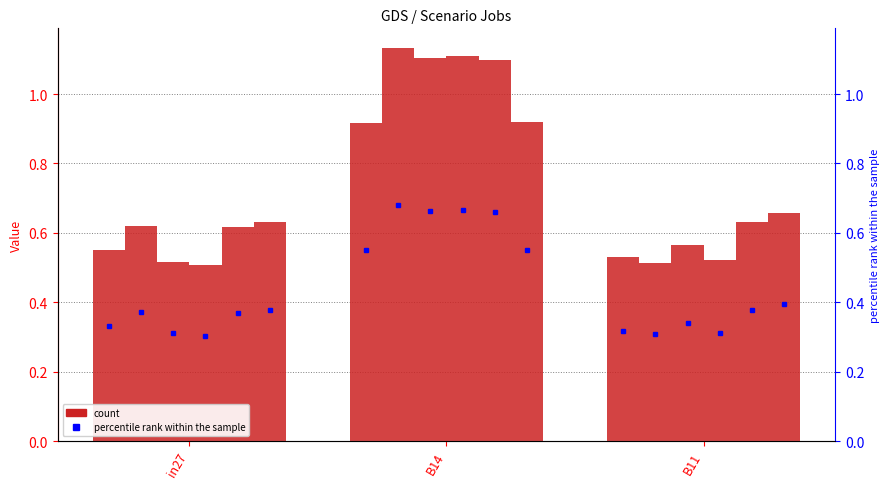

Rank the series at in27 from lowest to highest value.

job391_scenario2_748, job388_scenario2_743, job383_scenario0_725, job392_scenario3_749, job387_scenario1_739, job393_scenario3_750